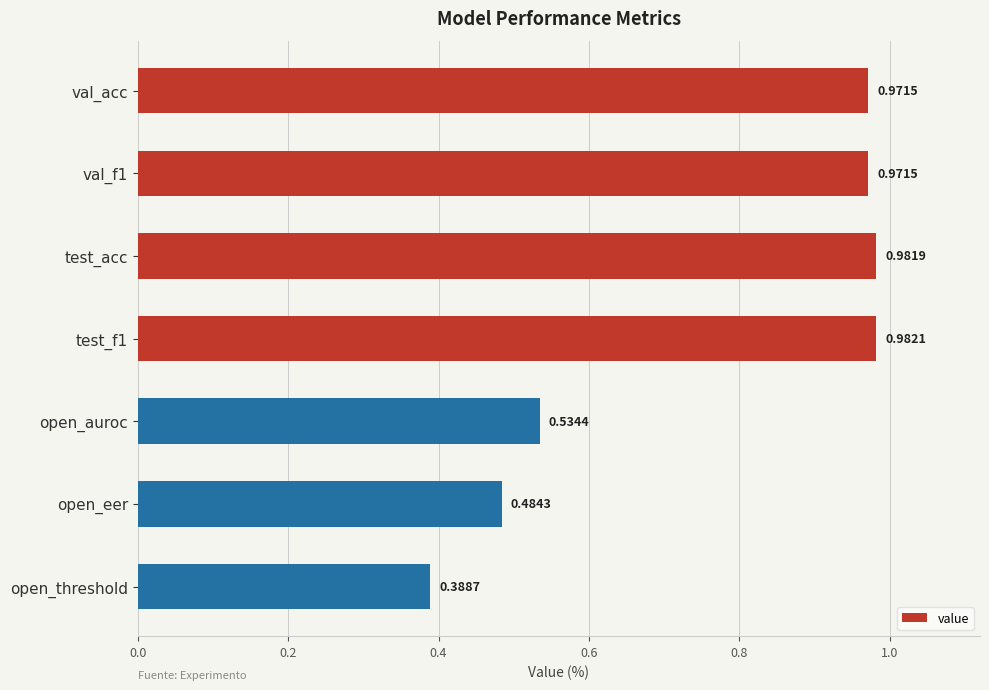

What is the label of the 7th bar from the top?

open_threshold